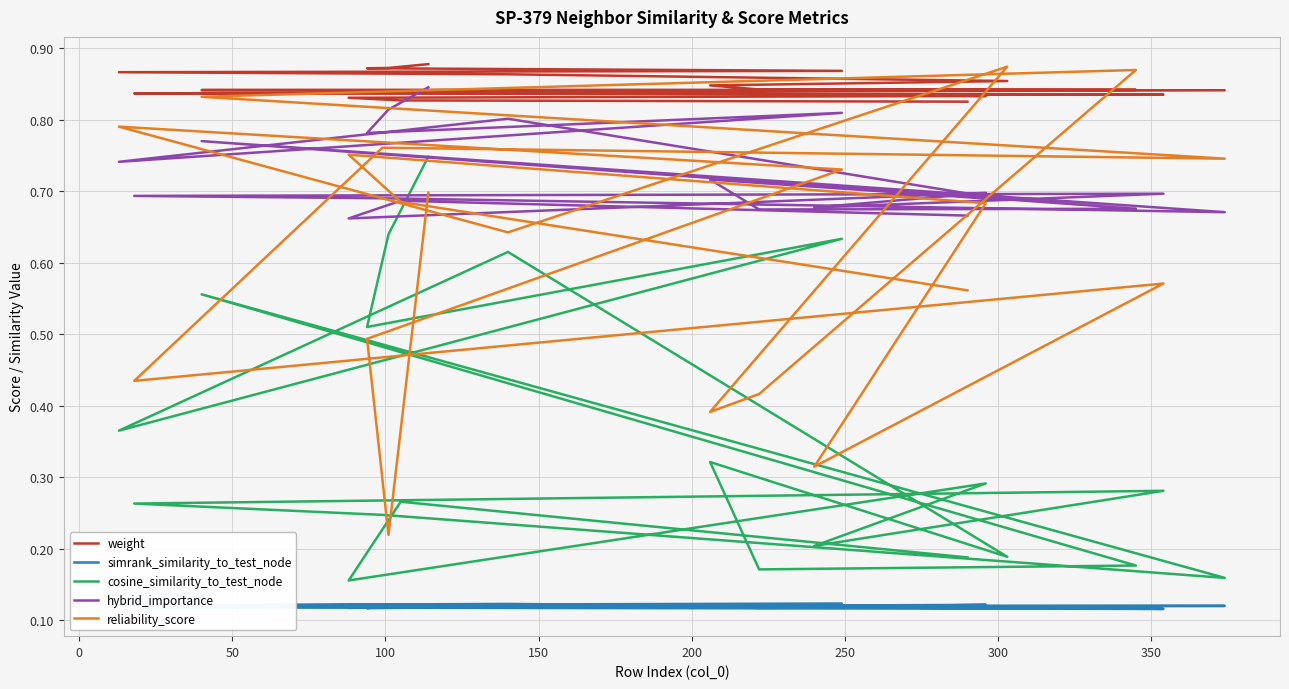

Is the value of weight at 350 greater than the value of simrank_similarity_to_test_node at 15?

Yes